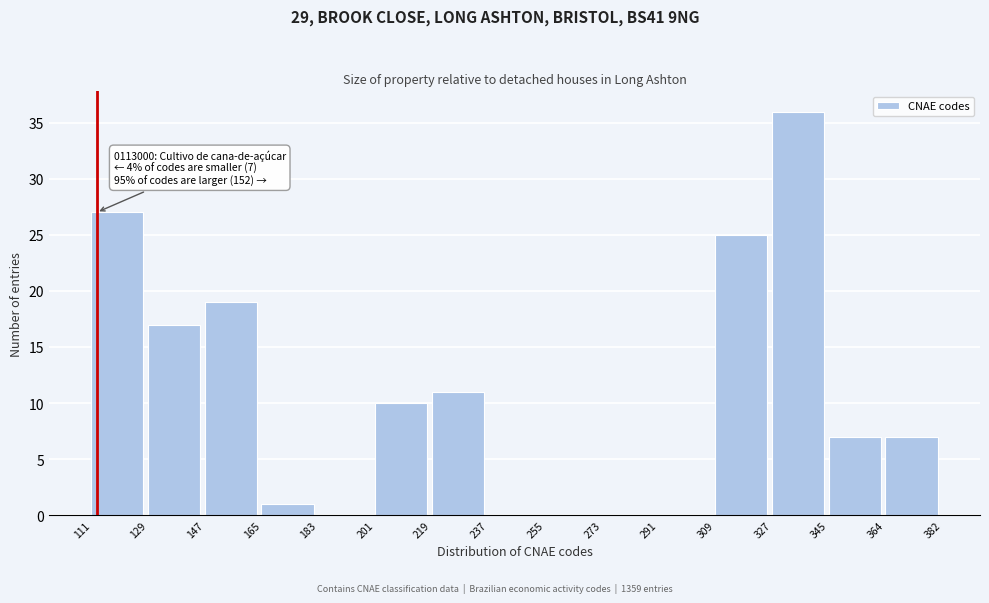

Reading left to right, extract all data points from this chart.

111=27	129=17	147=19	165=1	183=0	201=10	219=11	237=0	255=0	273=0	291=0	309=25	327=36	345=7	364=7